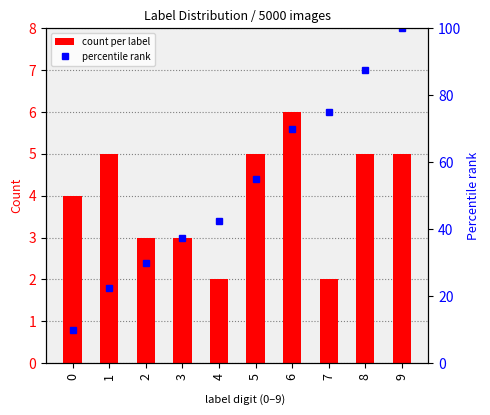

Reading right to left, extract all data points from this chart.

count per label: 5.0	5.0	2.0	6.0	5.0	2.0	3.0	3.0	5.0	4.0
percentile rank: 100.0	87.5	75.0	70.0	55.0	42.5	37.5	30.0	22.5	10.0